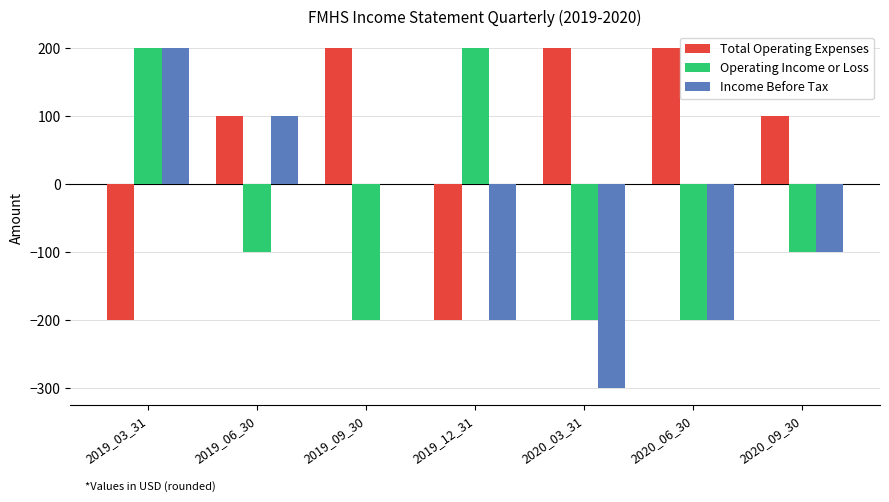

Reading left to right, what are all the values shown in this chart?

Total Operating Expenses: -200	100	200	-200	200	200	100
Operating Income or Loss: 200	-100	-200	200	-200	-200	-100
Income Before Tax: 200	100	0	-200	-300	-200	-100